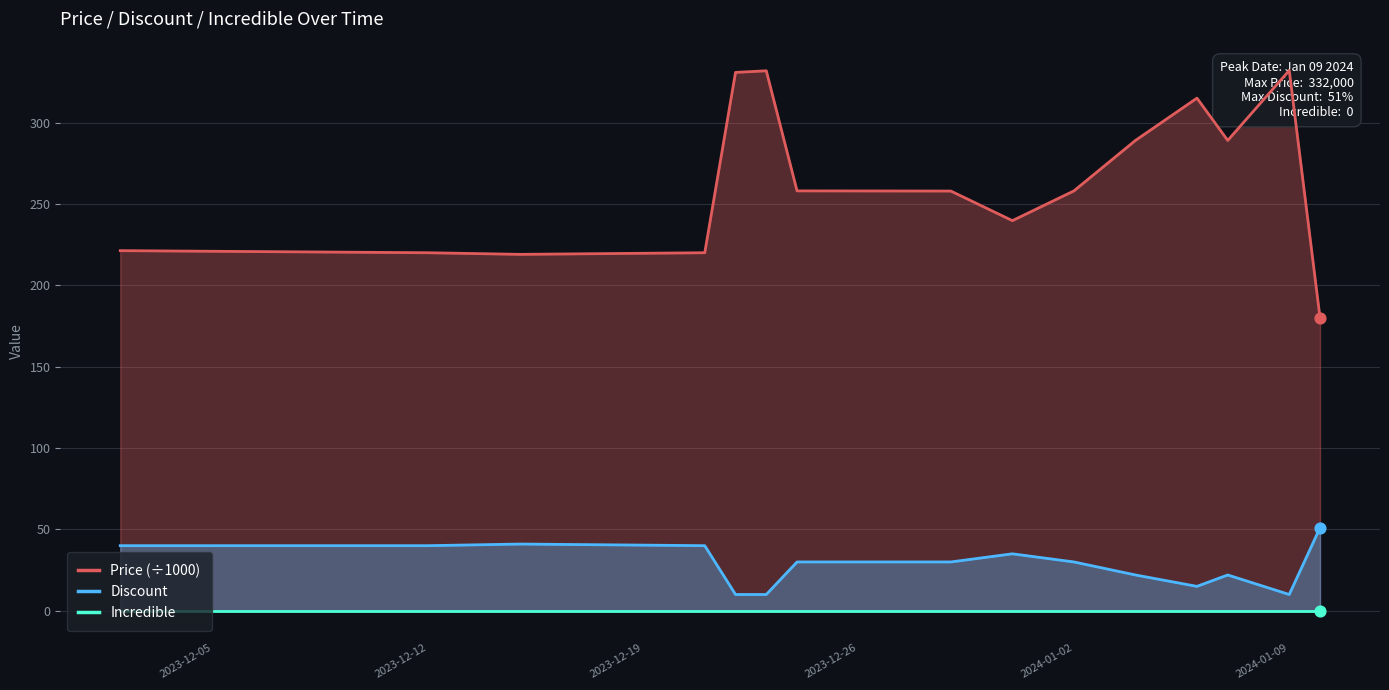

Which series contains the highest Y value?

Price (÷1000)